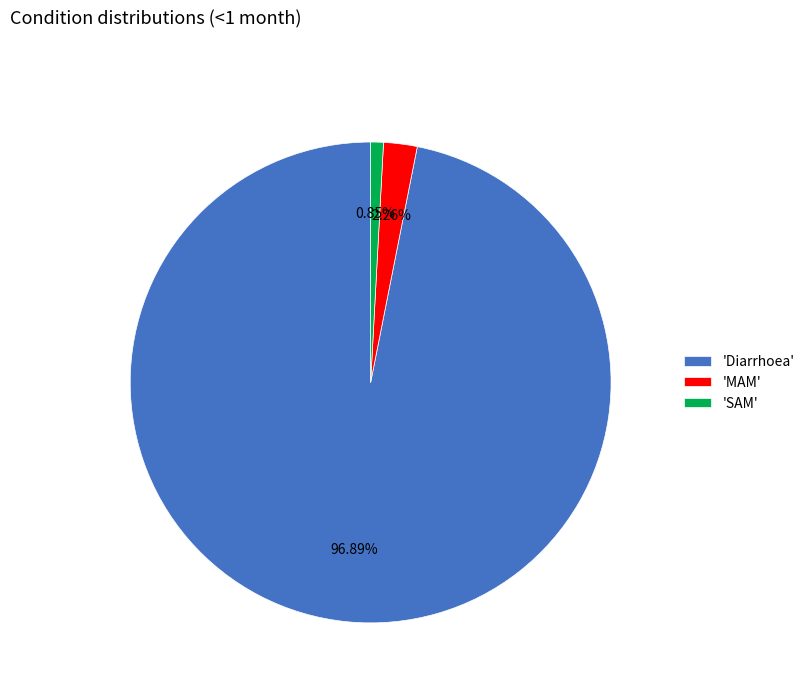

Rank the categories by value from lowest to highest.

'SAM', 'MAM', 'Diarrhoea'